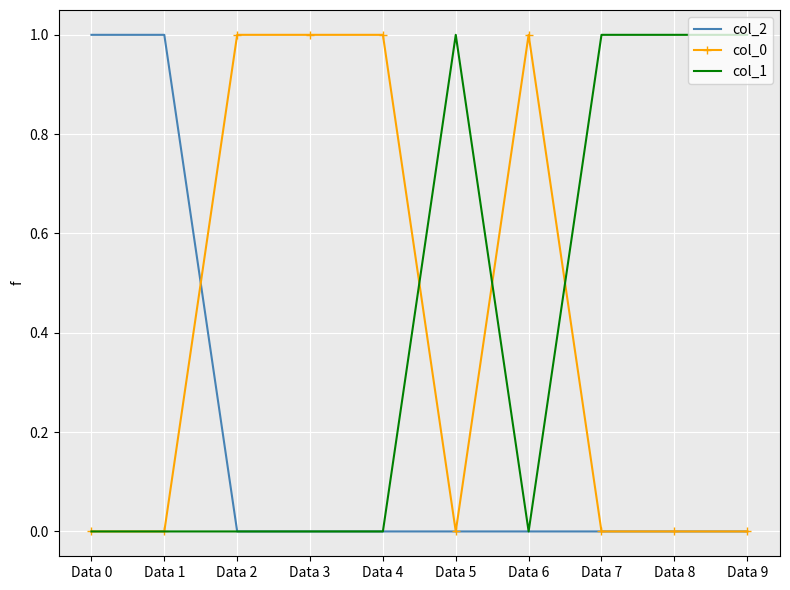

True or false: col_2 has a value of 0 at Data 5.

True